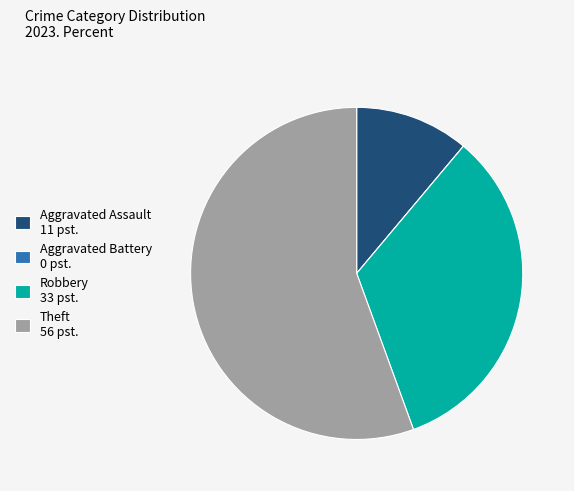

Is there any slice that represents more than half of the pie?

Yes